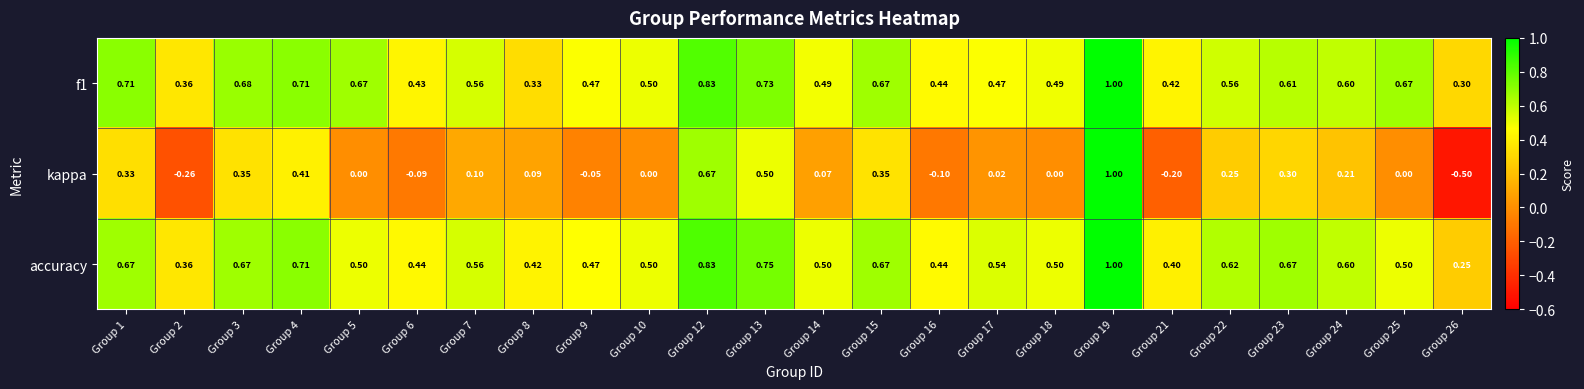

Is the value of f1 at Group 24 greater than the value of kappa at Group 24?

Yes